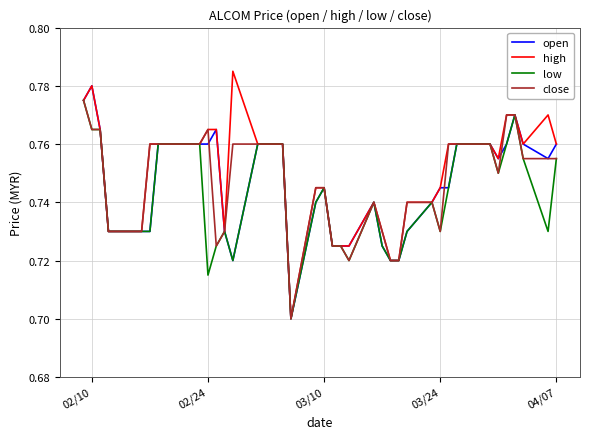

What is the difference between the maximum and second lowest values in the close series?

0.1